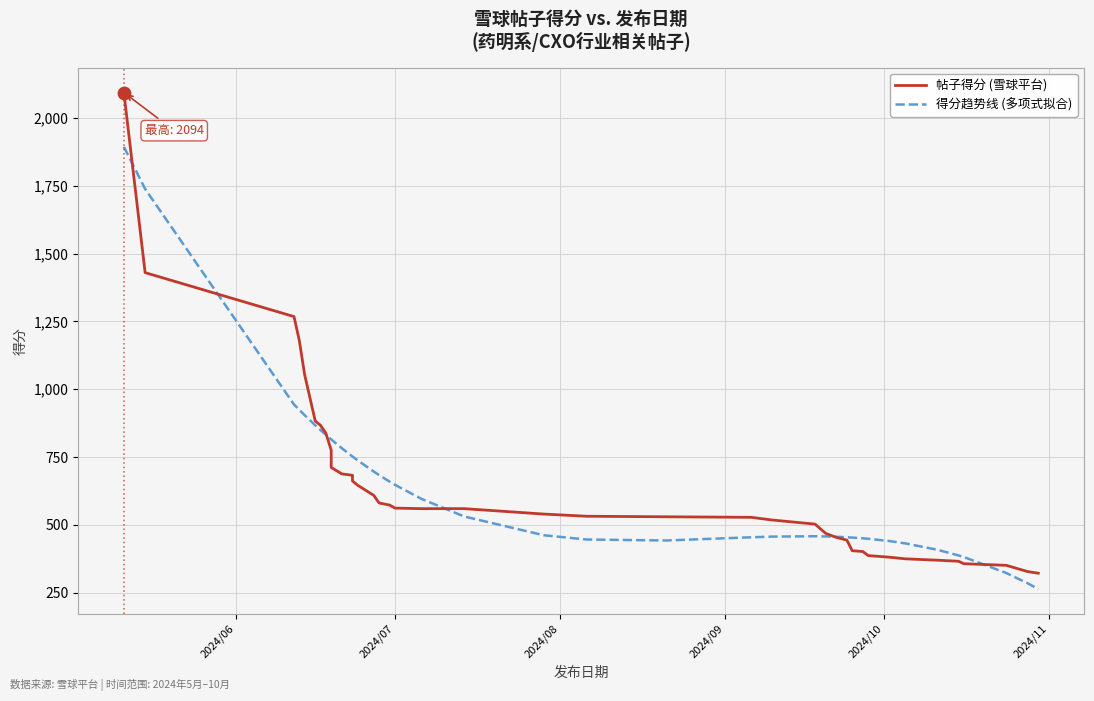

At how many categories does at least one series exceed 932?

5